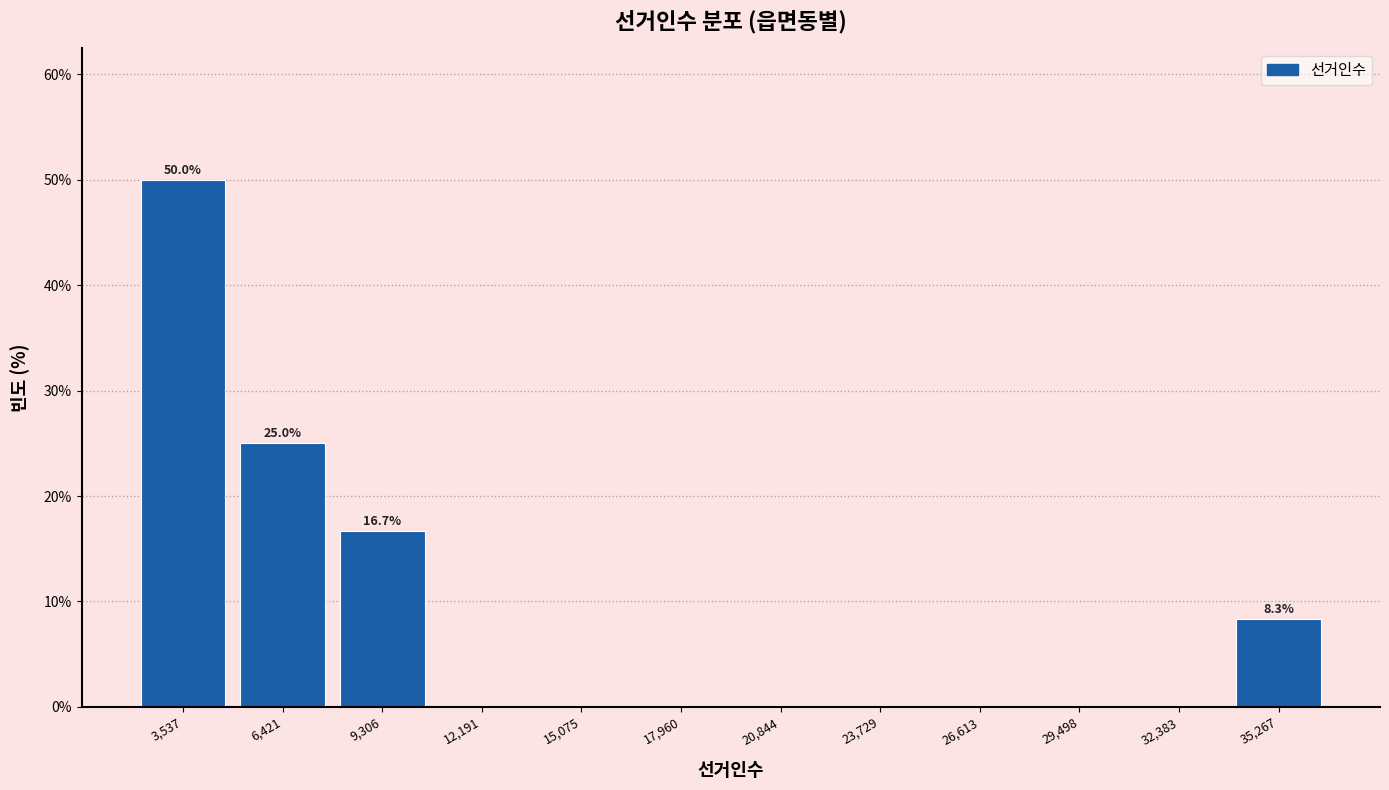

Over which range of the x-axis is the bar tallest?

2000 to 5000